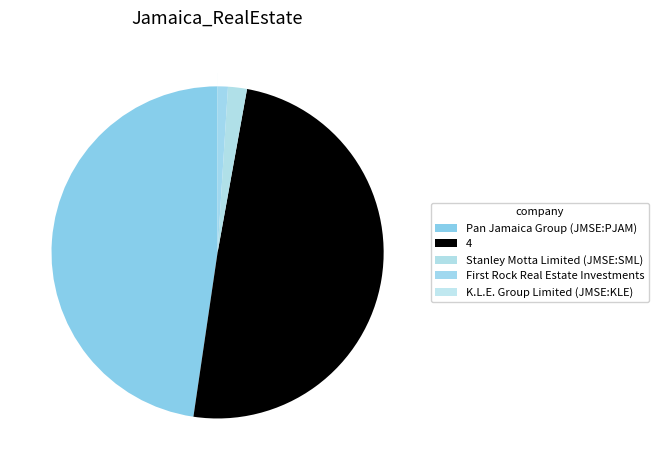

Which slice is the smallest?

K.L.E. Group Limited (JMSE:KLE)